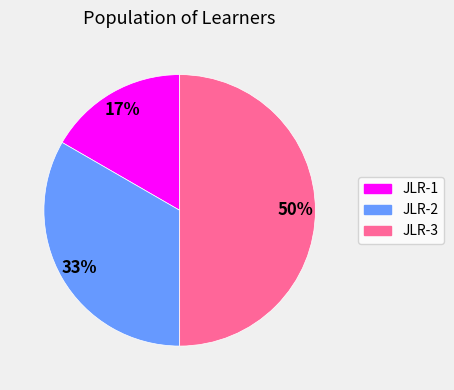

To the nearest percent, what portion does JLR-1 represent?

17%